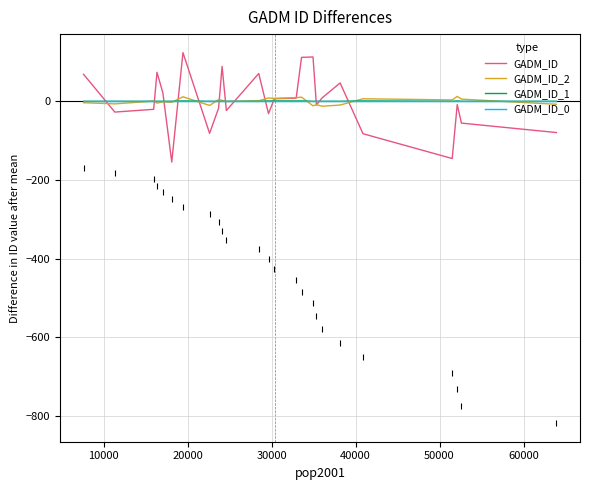

Which series has the widest spread of values?

GADM_ID